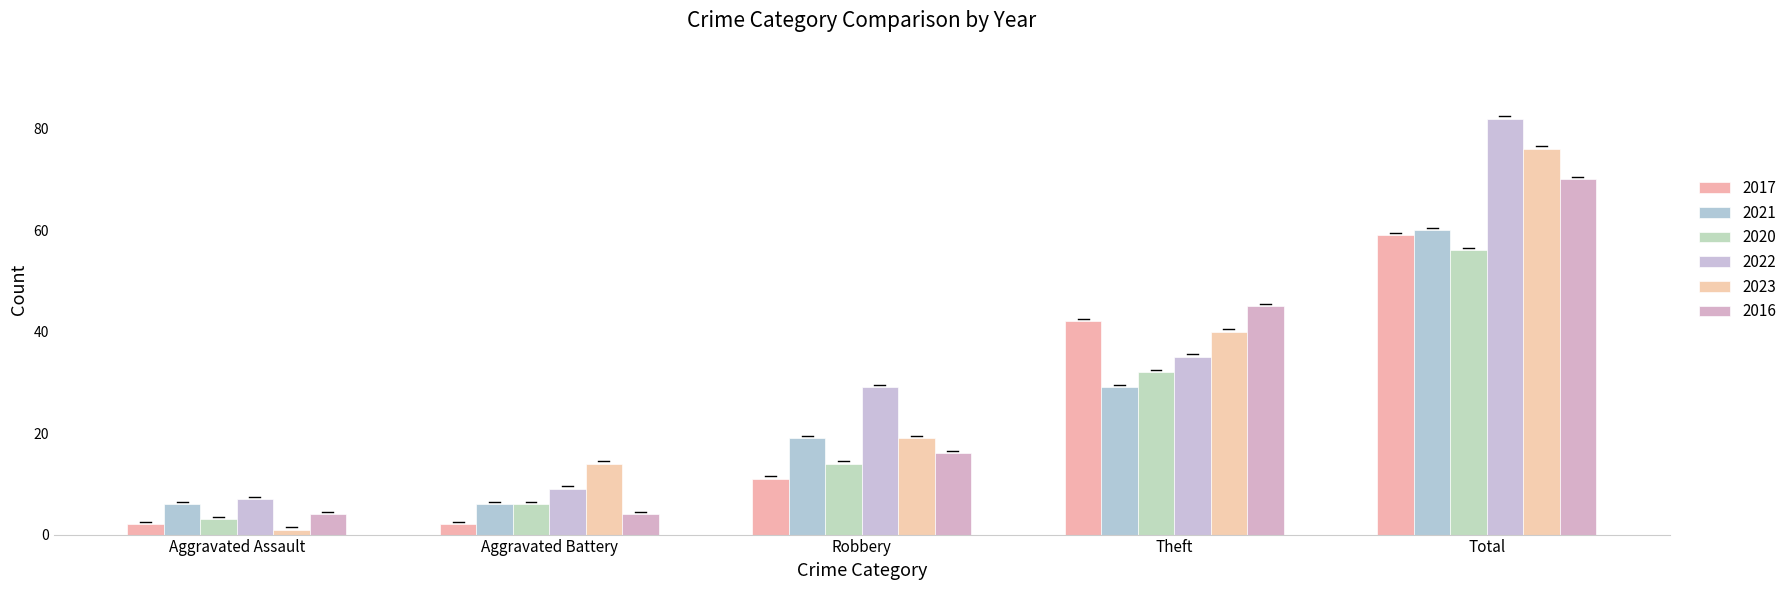

What is the highest value of the 2017 series?

59